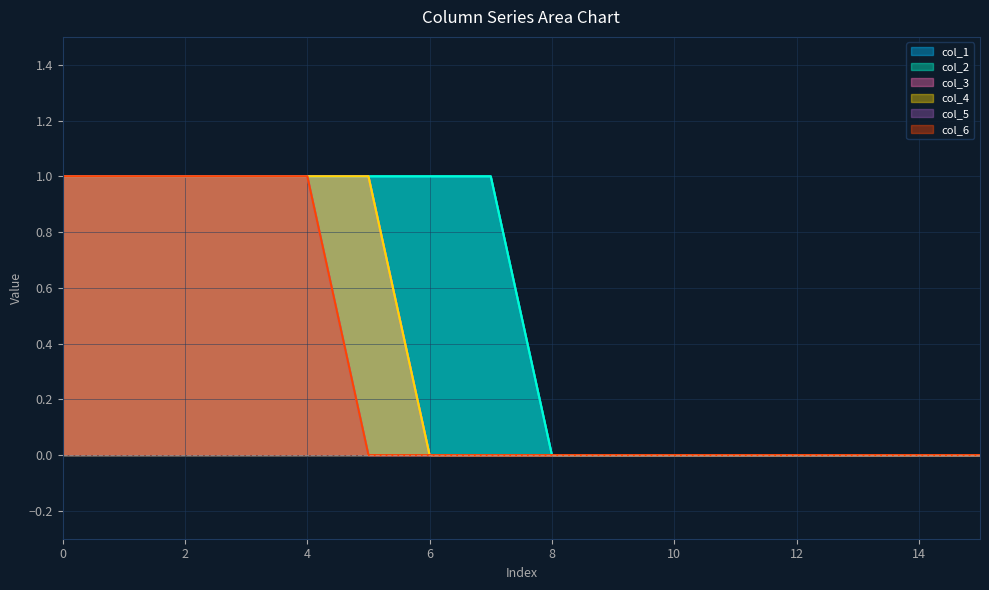

Which series has the largest range (max minus min)?

col_1